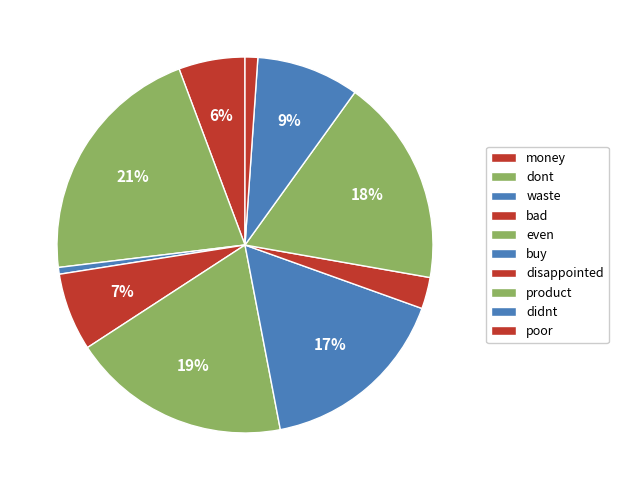

To the nearest percent, what portion does didnt represent?

9%